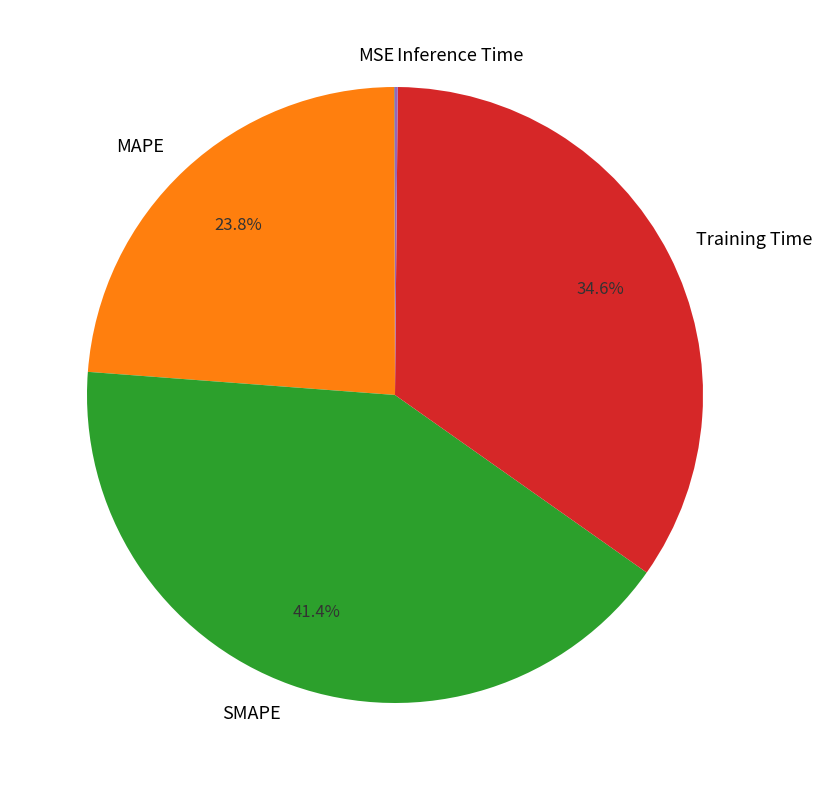

Between Training Time and MAPE, which is larger?

Training Time